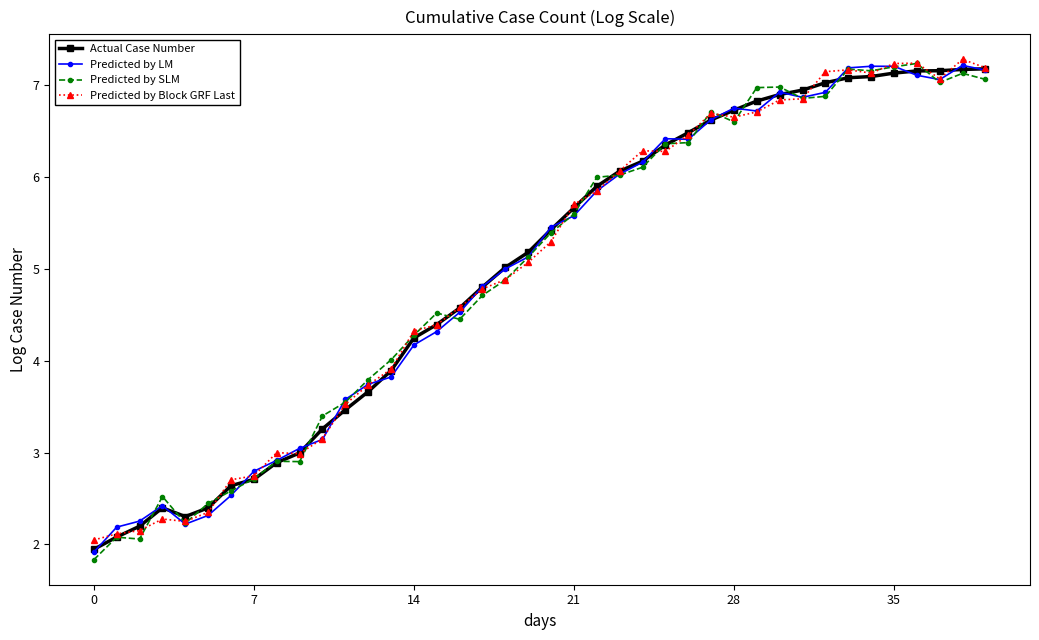

True or false: Predicted by Block GRF Last has more than 2 interior local peaks.

True